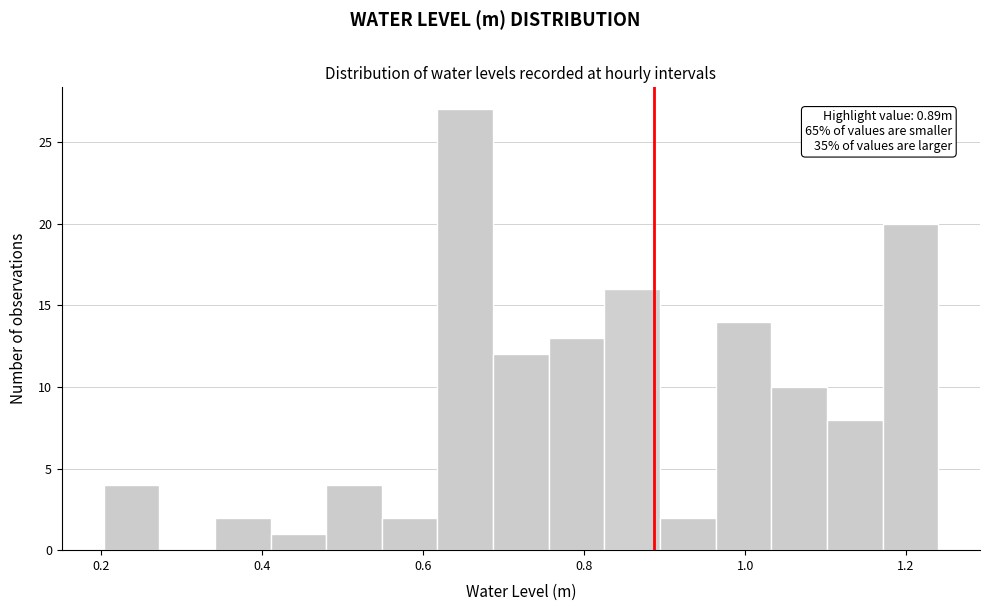

Read against the x-axis, roughly where is the centre of the tallest bar?

0.66